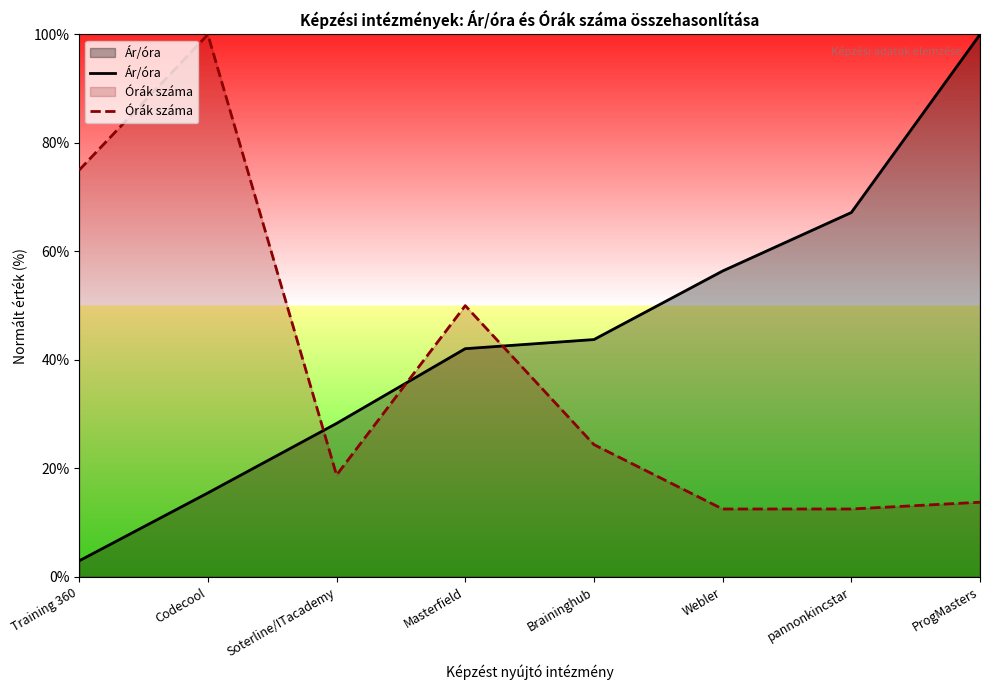

True or false: Ár/óra and Órák száma cross at least once.

True